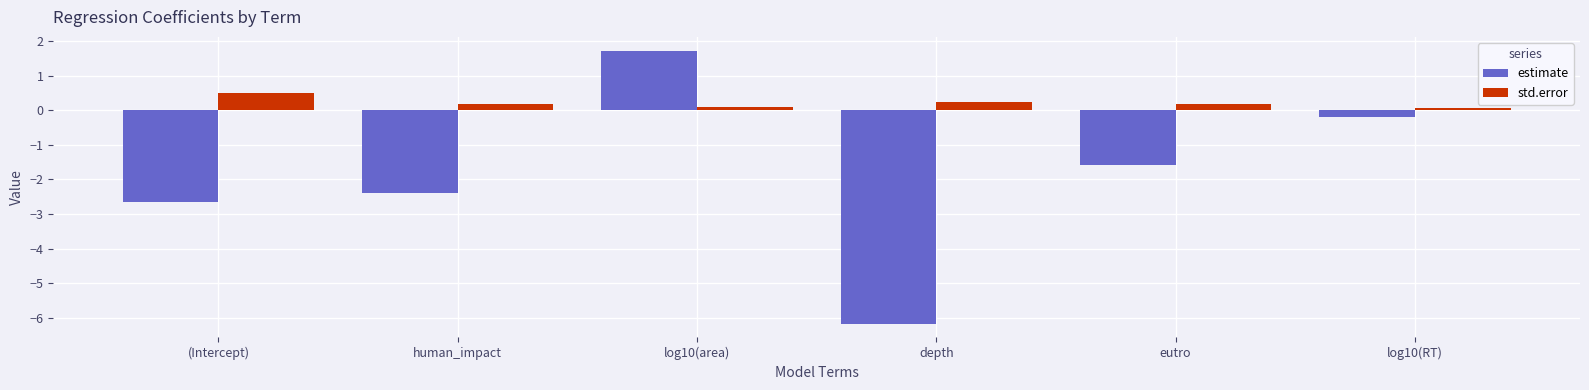

How many data points does each series have?

6